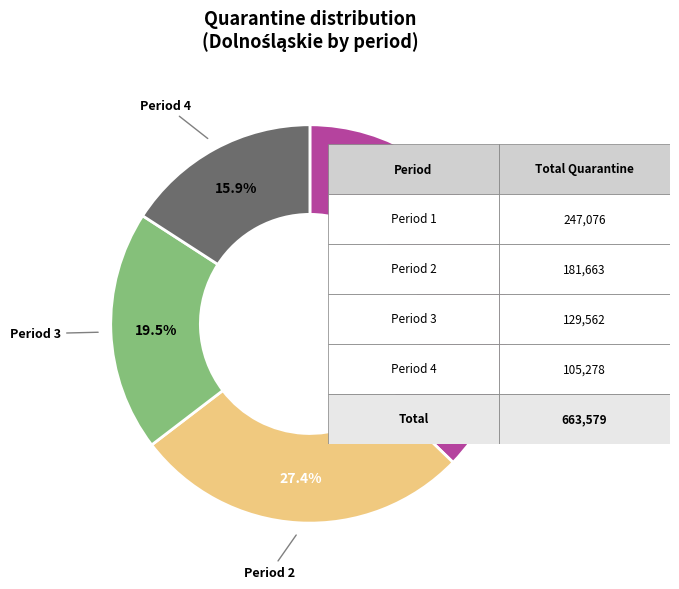

Is there a majority slice in this chart?

No